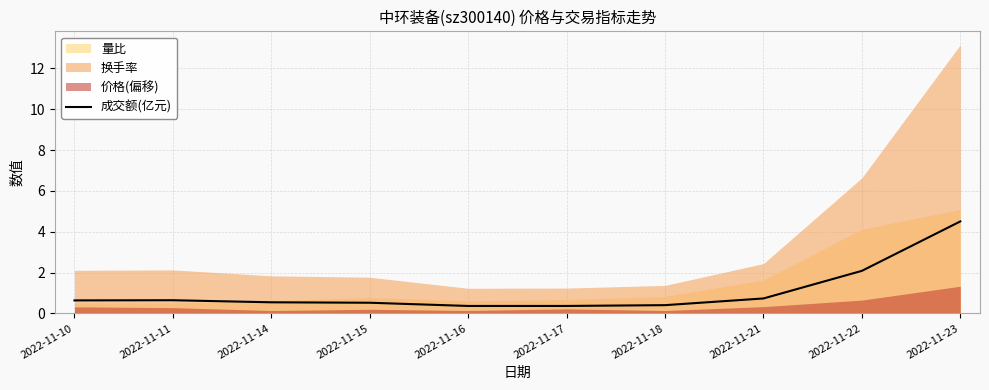

The value at 2022-11-11 is 0.6. True or false?

True